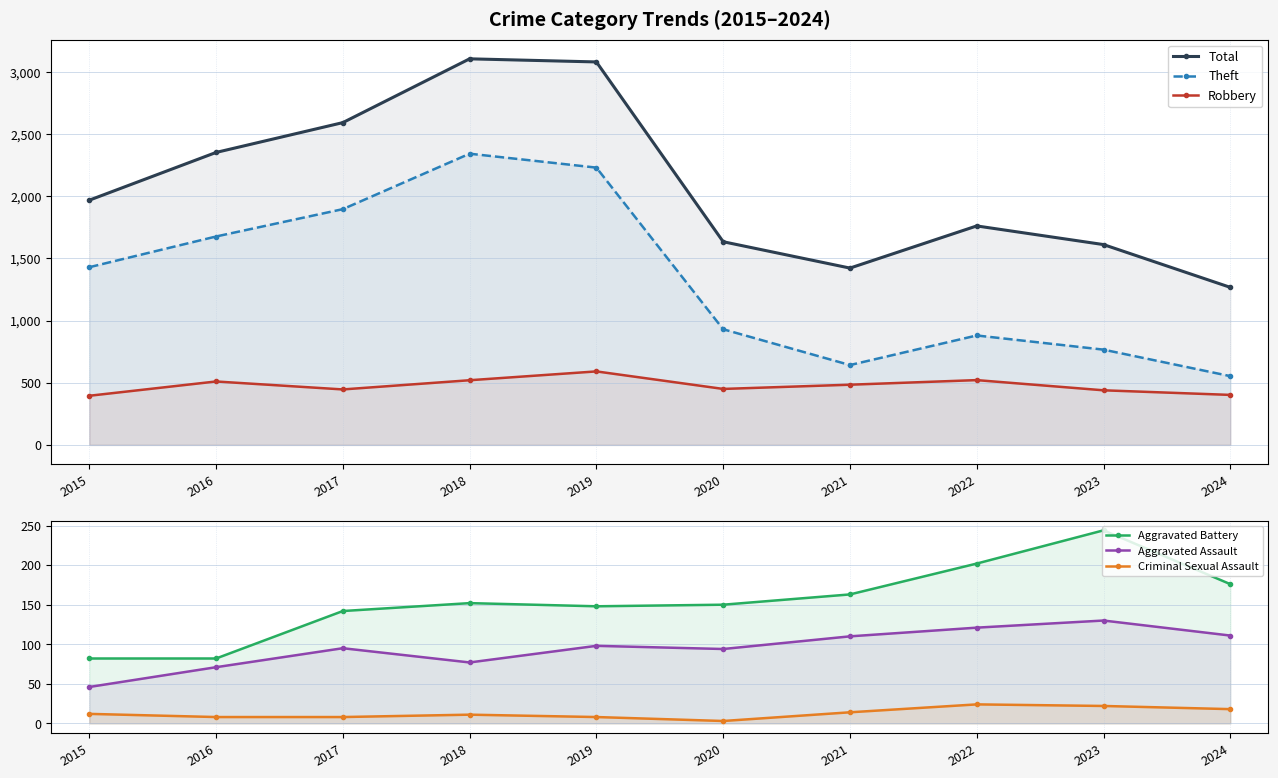

What is the average value of the Theft series?

1334